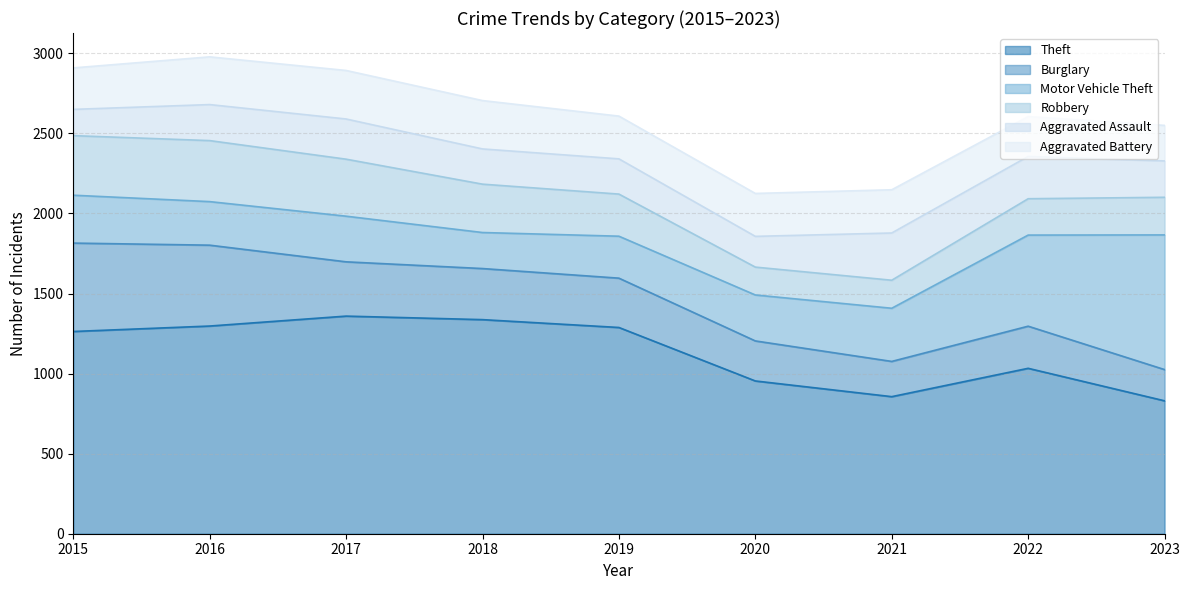

At which category is the sum across all series the highest?

2016